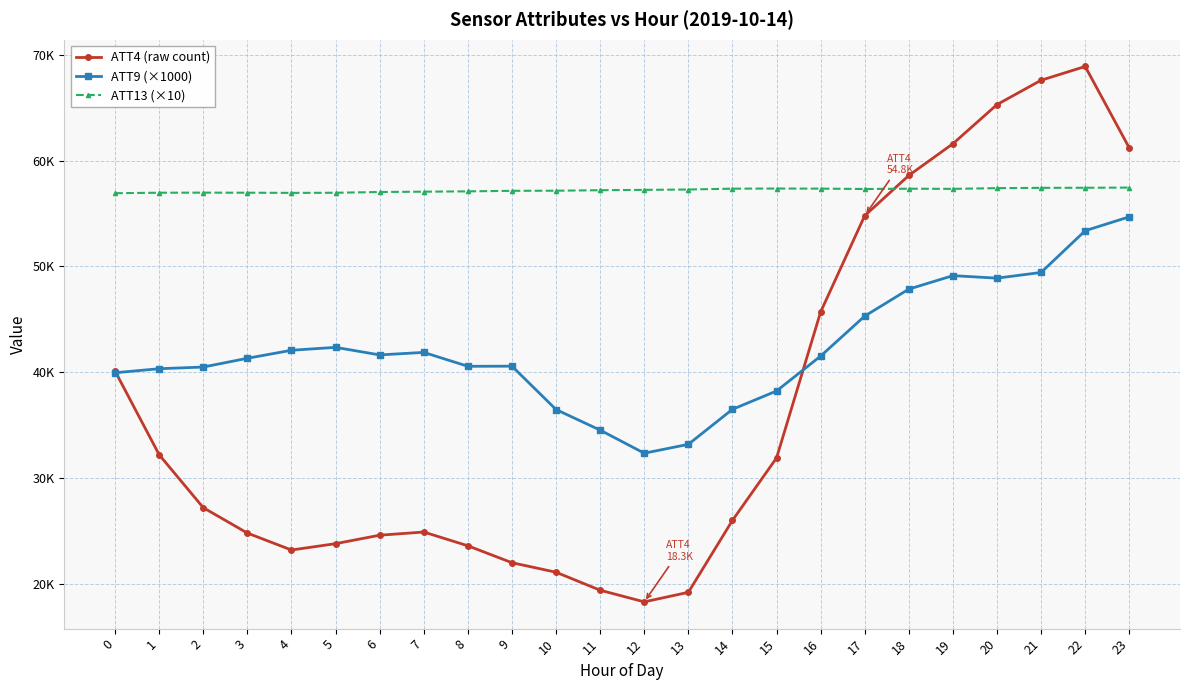

Where do ATT4 (raw count) and ATT13 (×10) first cross each other?

17 and 18